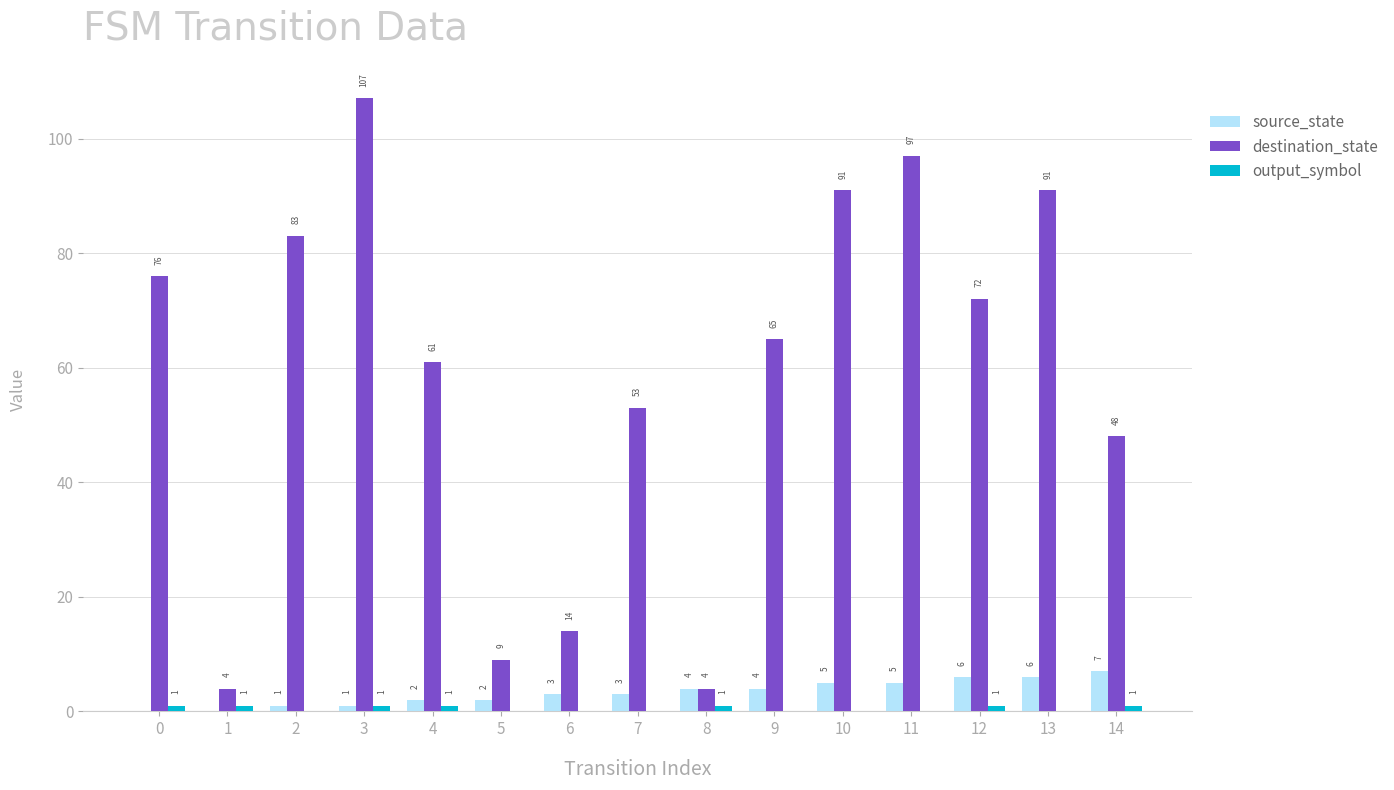

Which label corresponds to the largest value in the chart?

3